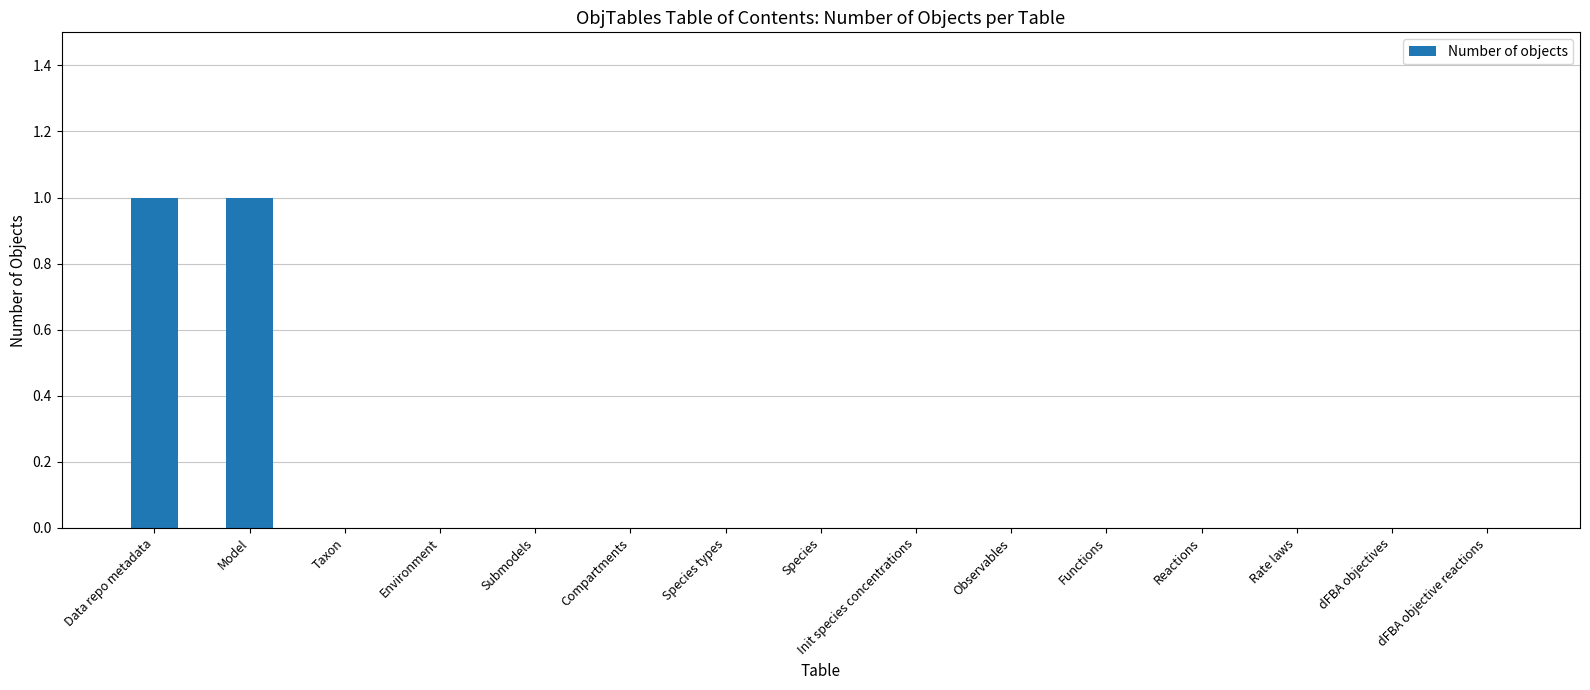

The value at Species is 0. True or false?

True